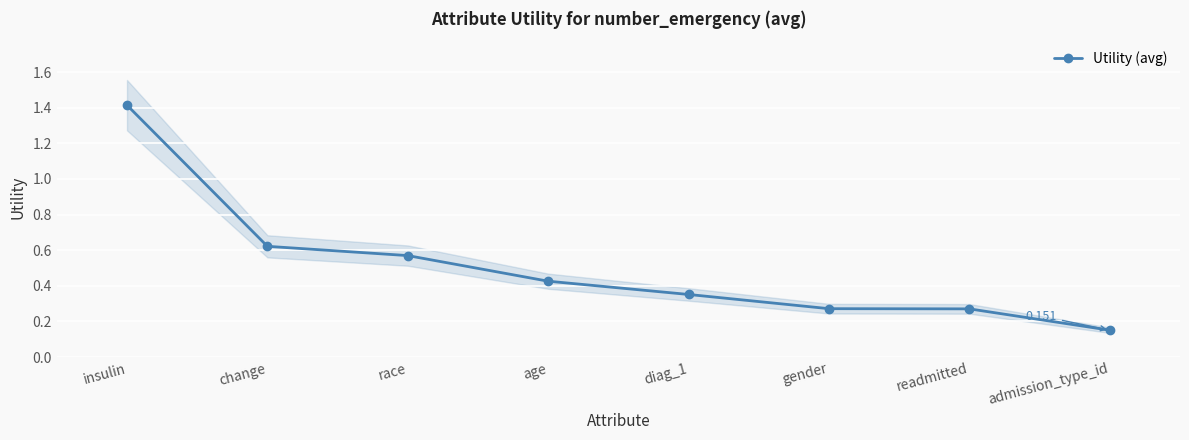

Which has a higher value, gender or readmitted?

gender